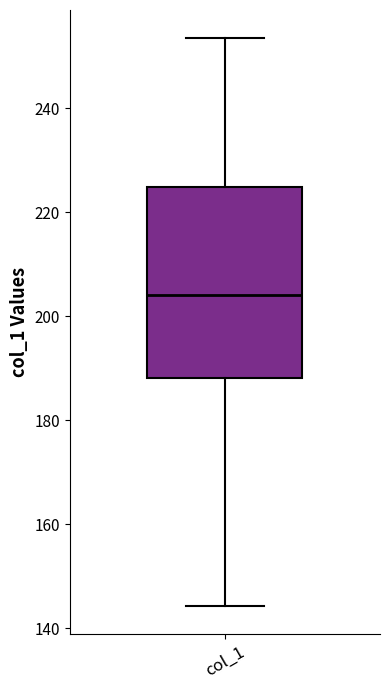

Transcribe this box plot: give where the median line is, the range the box spans, and where the two whiskers end, as read against the y-axis. The values are not printed on the chart, so give them approximately, as read against the axis.

median 204, box 188 to 224, whiskers 144 to 254